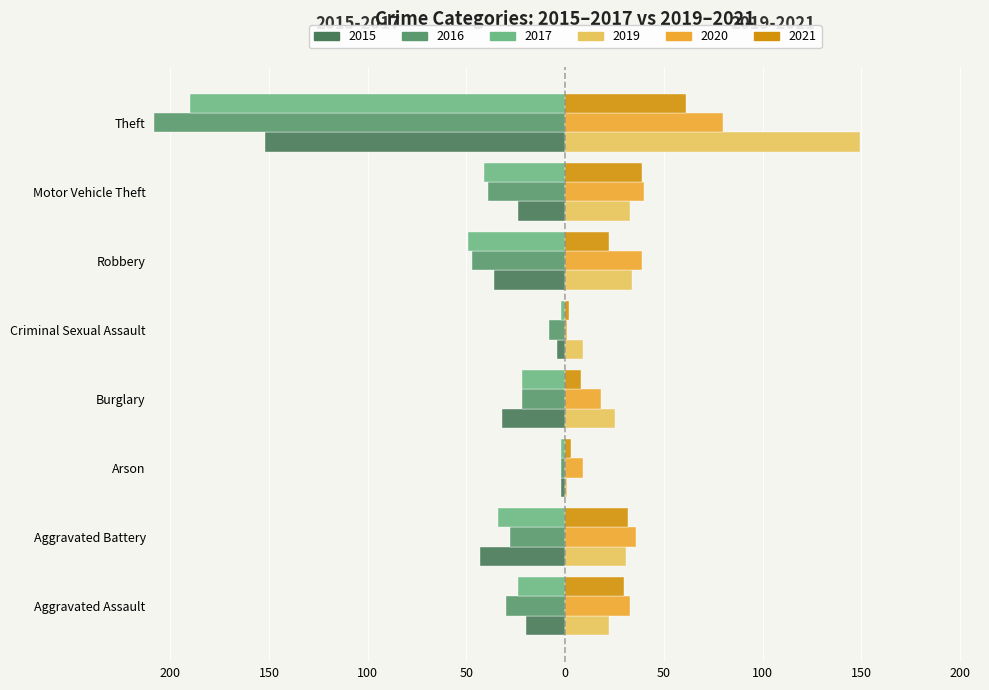

Reading left to right, what are all the values shown in this chart?

2015: Aggravated Assault=-20	Aggravated Battery=-43	Arson=-2	Burglary=-32	Criminal Sexual Assault=-4	Robbery=-36	Motor Vehicle Theft=-24	Theft=-152
2016: Aggravated Assault=-30	Aggravated Battery=-28	Arson=-2	Burglary=-22	Criminal Sexual Assault=-8	Robbery=-47	Motor Vehicle Theft=-39	Theft=-208
2019: Aggravated Assault=22	Aggravated Battery=31	Arson=1	Burglary=25	Criminal Sexual Assault=9	Robbery=34	Motor Vehicle Theft=33	Theft=149
2020: Aggravated Assault=33	Aggravated Battery=36	Arson=9	Burglary=18	Criminal Sexual Assault=1	Robbery=39	Motor Vehicle Theft=40	Theft=80
2017: Aggravated Assault=-24	Aggravated Battery=-34	Arson=-2	Burglary=-22	Criminal Sexual Assault=-2	Robbery=-49	Motor Vehicle Theft=-41	Theft=-190
2021: Aggravated Assault=30	Aggravated Battery=32	Arson=3	Burglary=8	Criminal Sexual Assault=2	Robbery=22	Motor Vehicle Theft=39	Theft=61